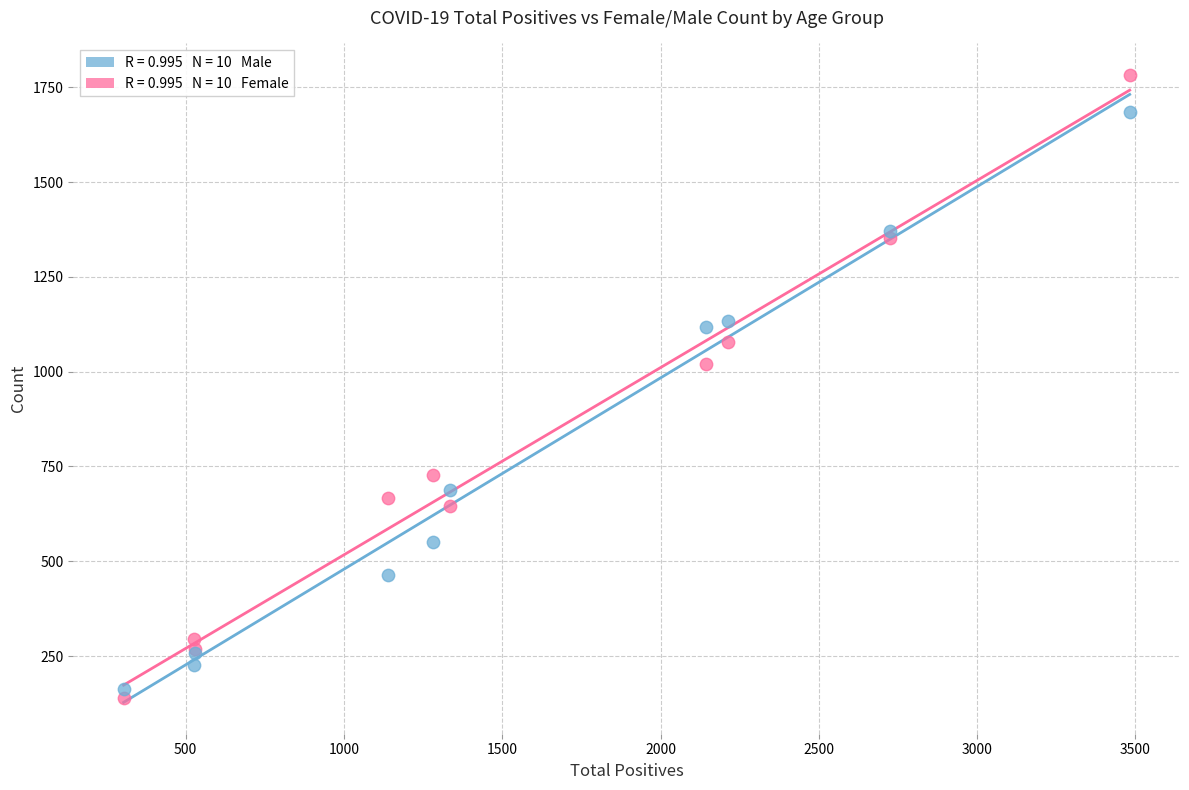

Across all series, what Y value is closest to 961?

1019